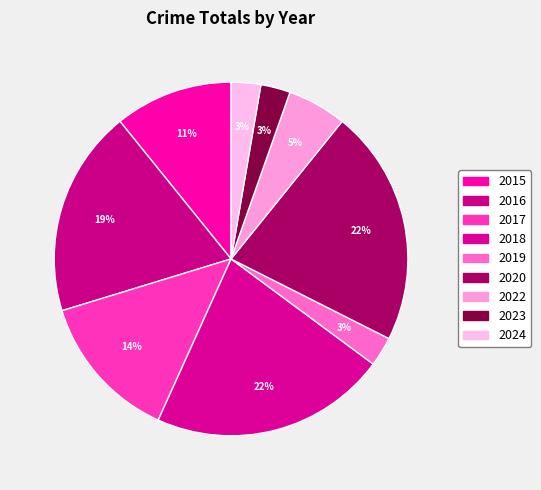

Is 2024 the majority of the pie?

No